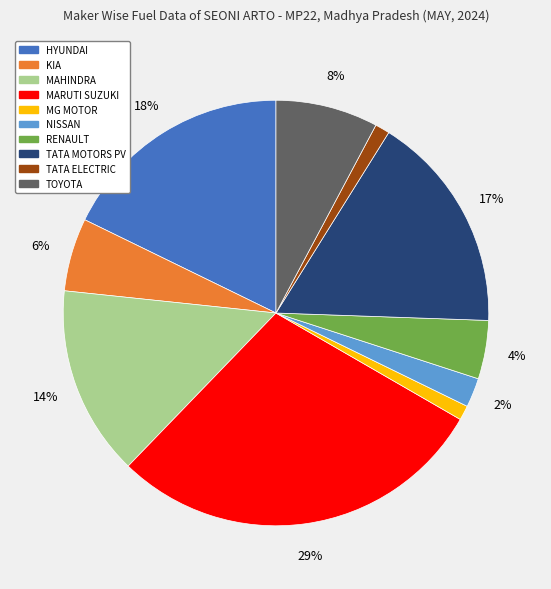

To the nearest percent, what is the average slice percentage?

10%